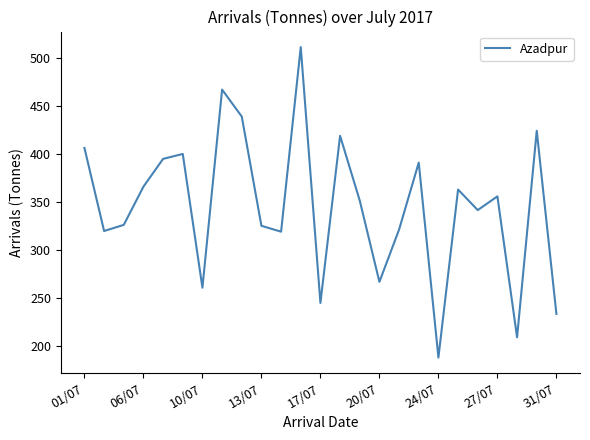

What is the minimum value shown in the chart?

188.0